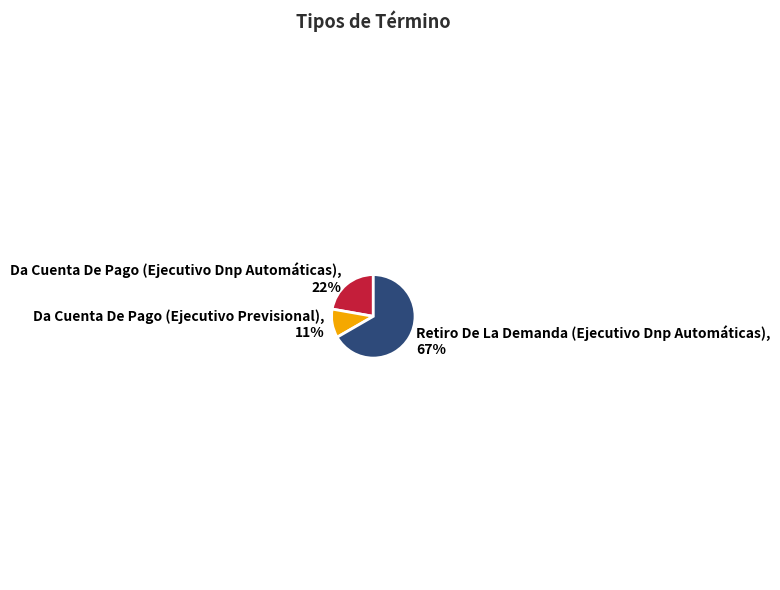

Rank the categories by value from lowest to highest.

Da Cuenta De Pago (Ejecutivo Previsional), Da Cuenta De Pago (Ejecutivo Dnp Automáticas), Retiro De La Demanda (Ejecutivo Dnp Automáticas)